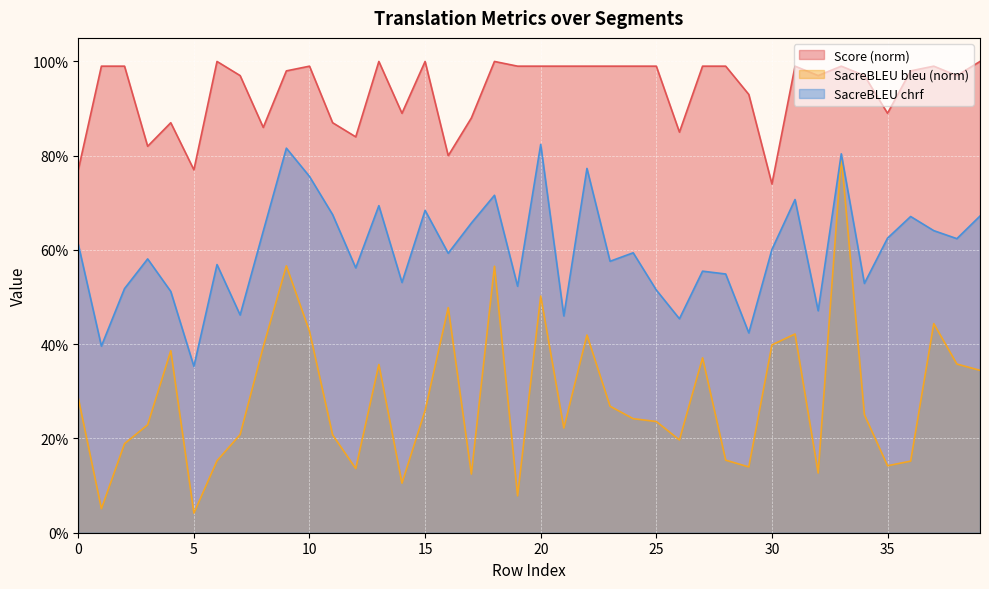

How many lines are shown in the chart?

3